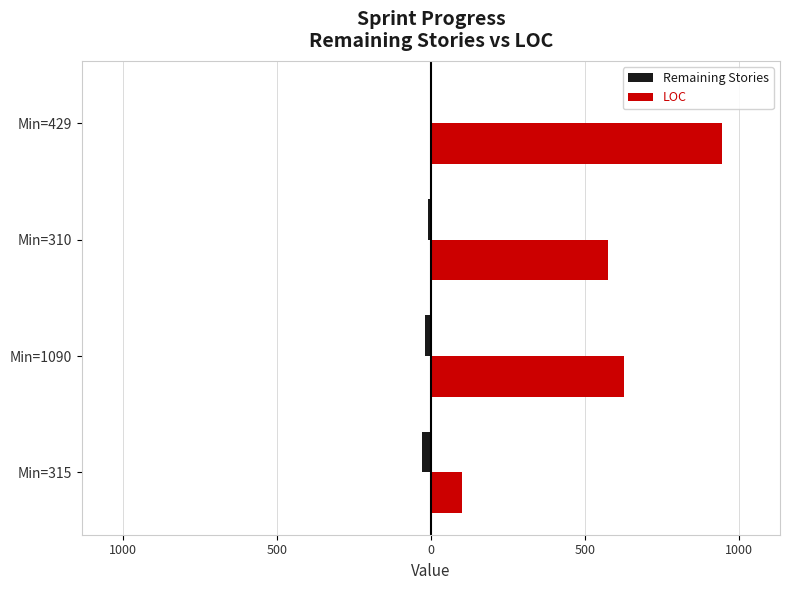

What is the smallest value displayed?

-30